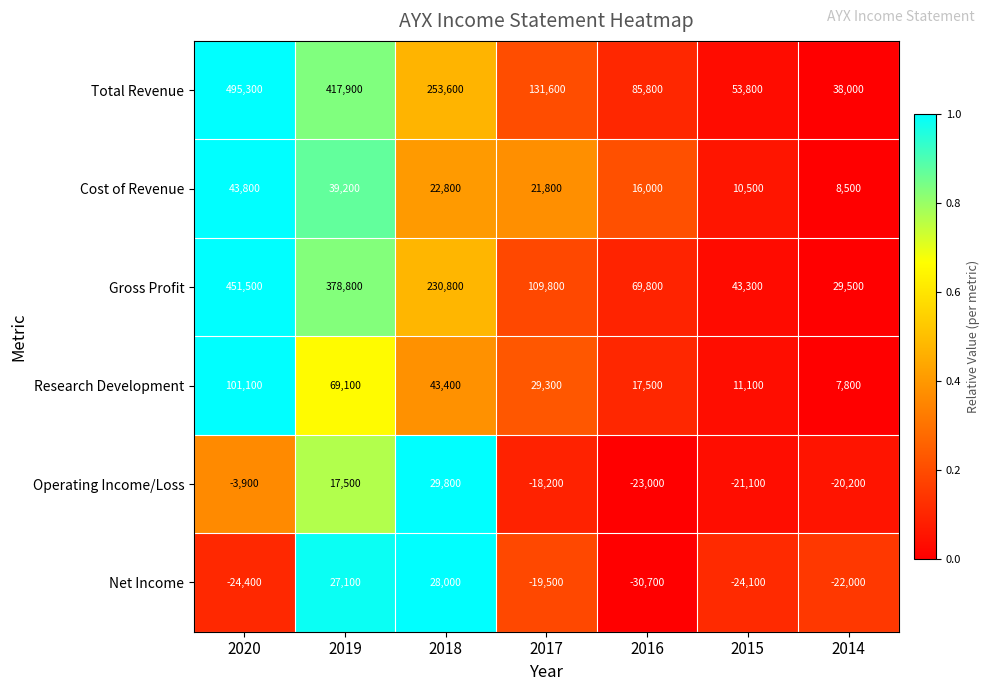

The Gross Profit series shows 756421 at 2020. True or false?

False